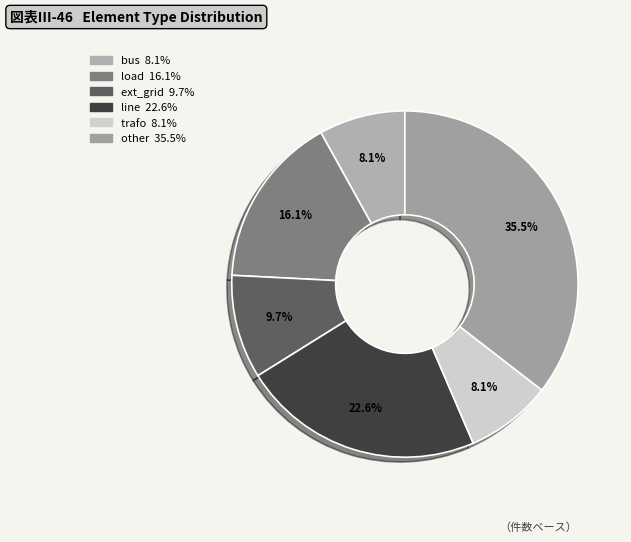

What percentage do load and bus together represent?

24.2%